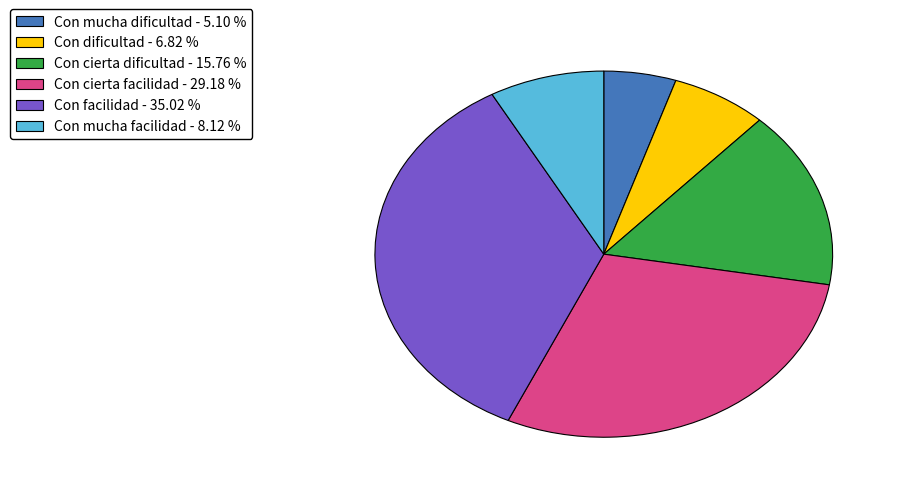

Does any single category account for the majority?

No